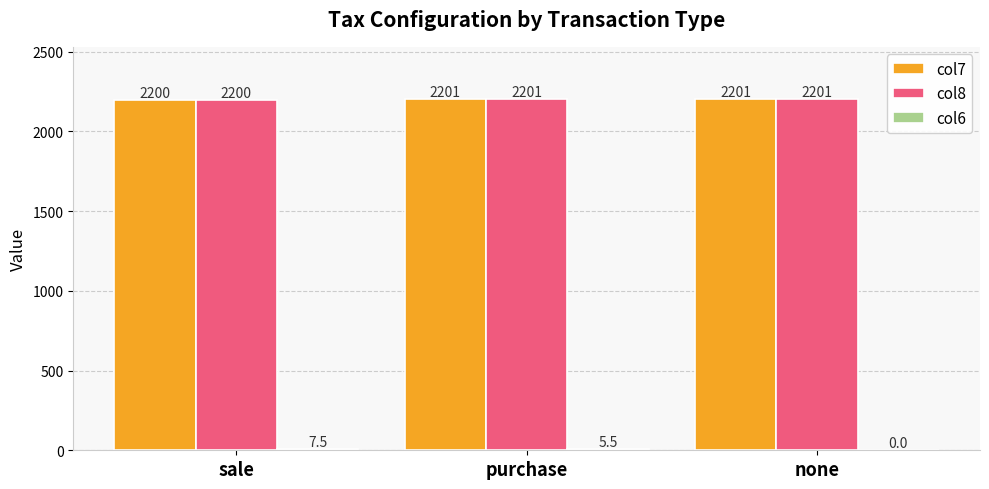

True or false: col7 has a value of 2200.0 at sale.

True